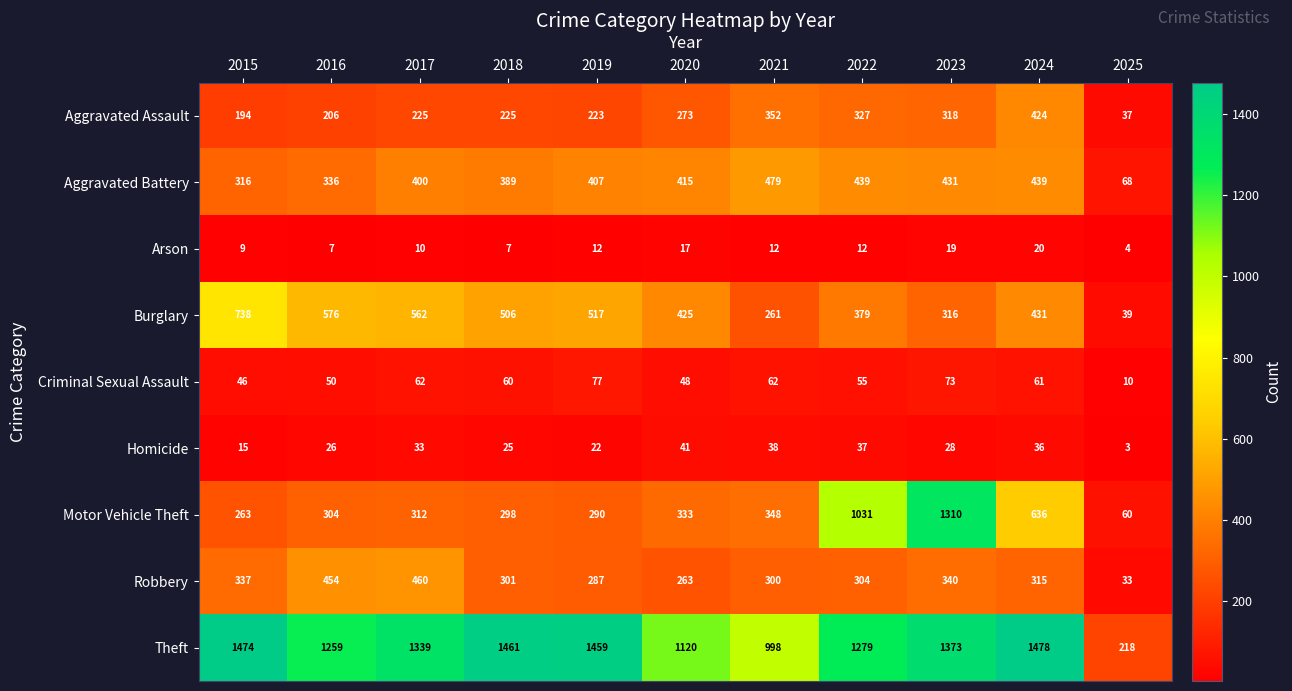

List the series in order of their peak value, lowest first.

Arson, Homicide, Criminal Sexual Assault, Aggravated Assault, Robbery, Aggravated Battery, Burglary, Motor Vehicle Theft, Theft